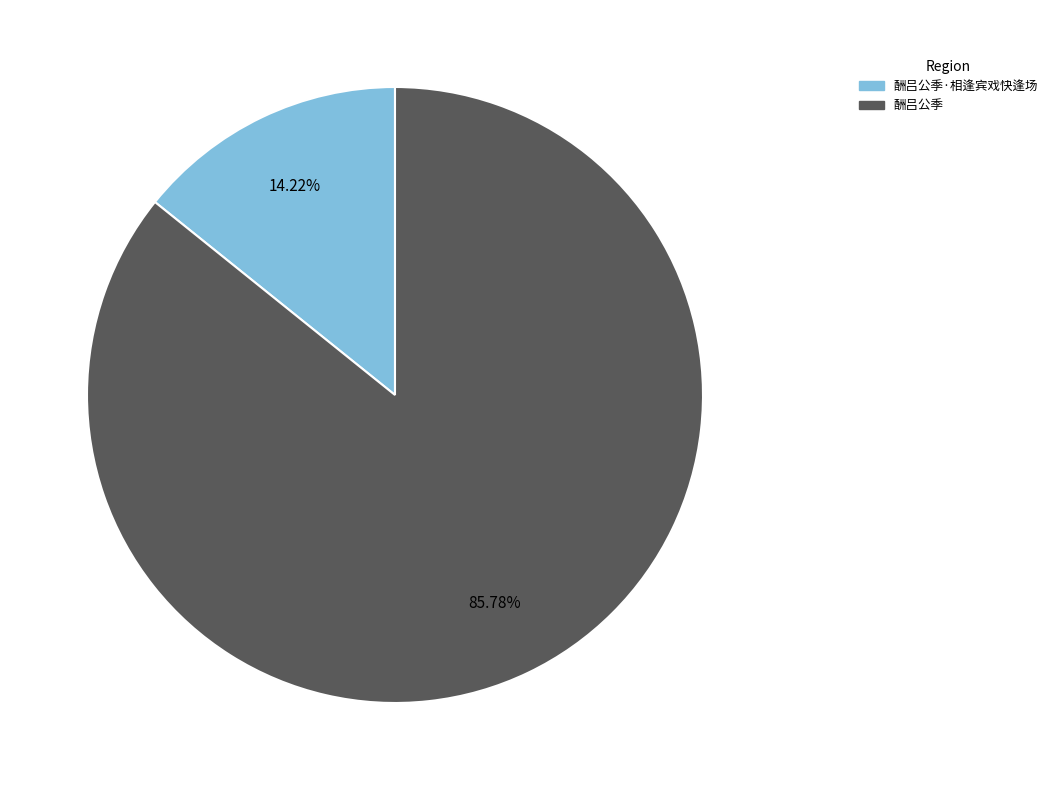

How many slices are in this pie chart?

2